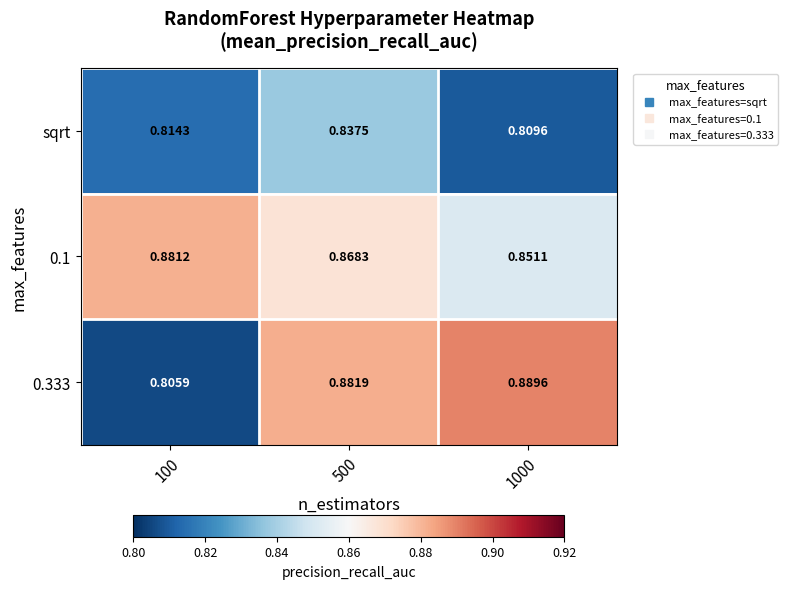

Is the value of 0.333 at 1000 greater than the value of sqrt at 100?

Yes